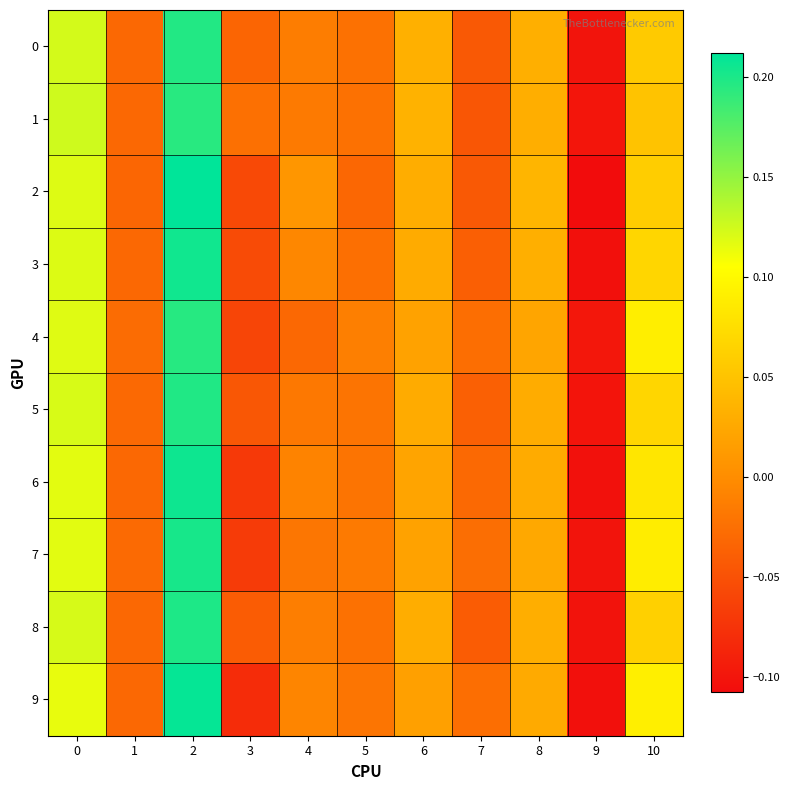

Count the number of data series in this chart.

10